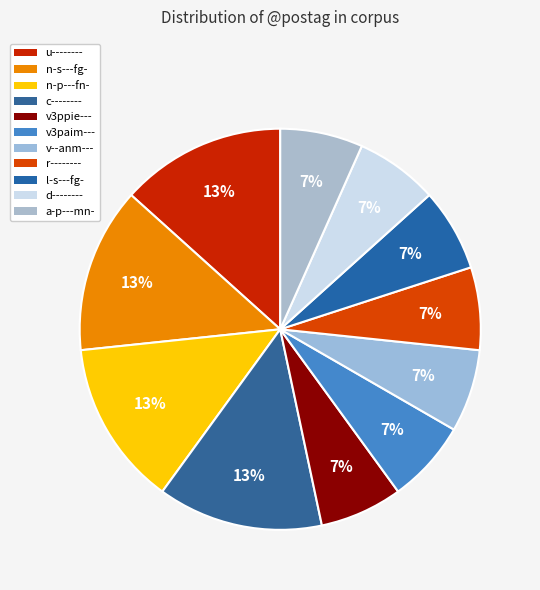

Which slice is the smallest?

d--------